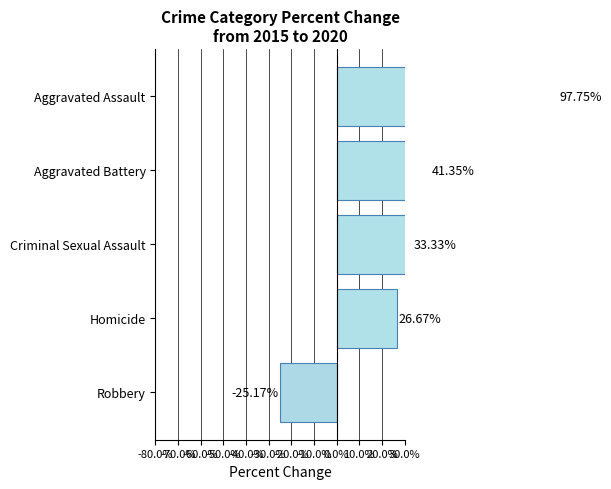

Reading left to right, extract all data points from this chart.

97.8	41.4	33.3	26.7	-25.2